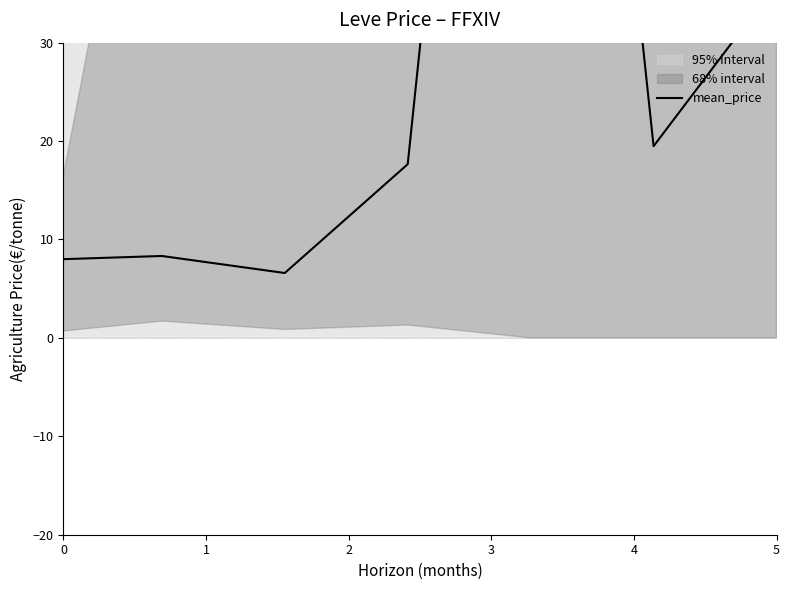

Is this an area chart (filled region under the line)?

No